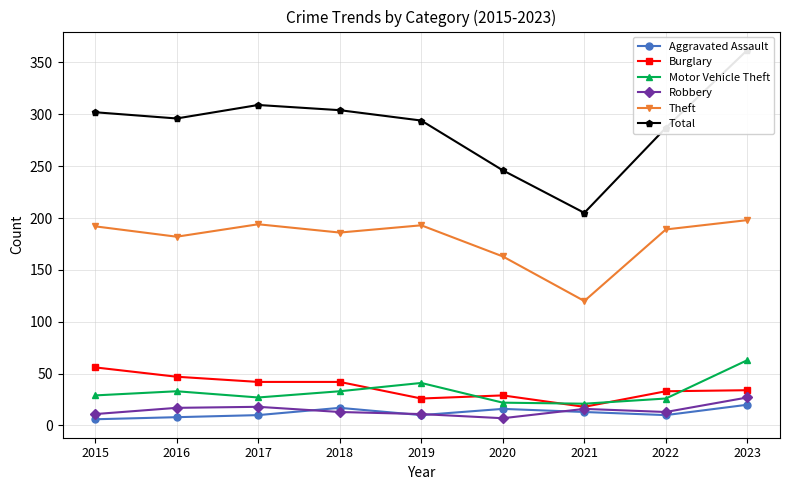

Rank the categories by Total value from lowest to highest.

2021, 2020, 2022, 2019, 2016, 2015, 2018, 2017, 2023